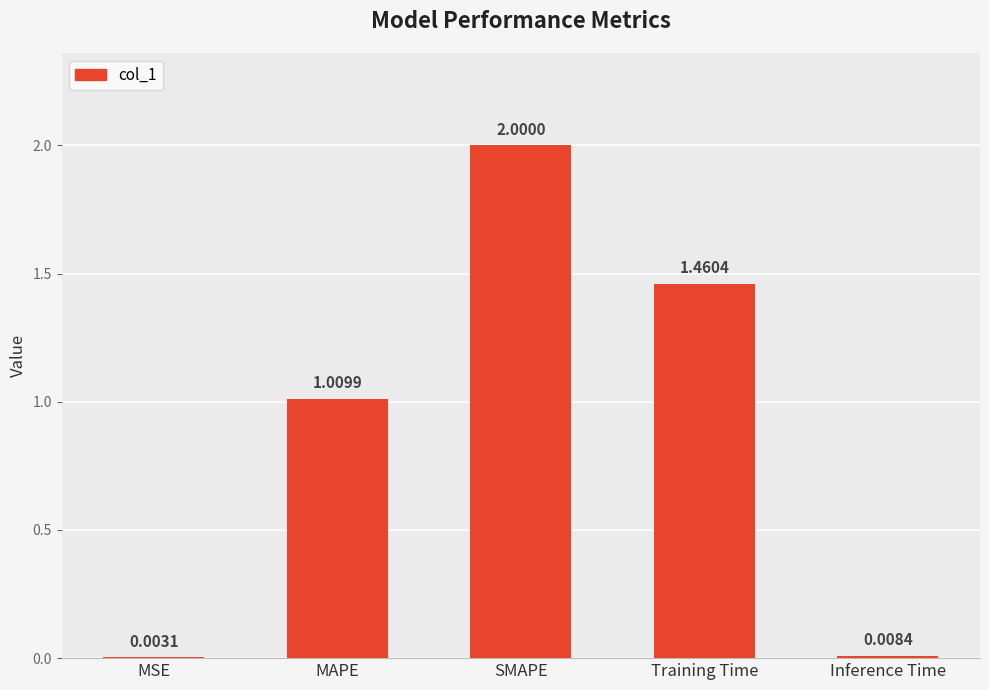

At which label is the value closest to 1?

MAPE